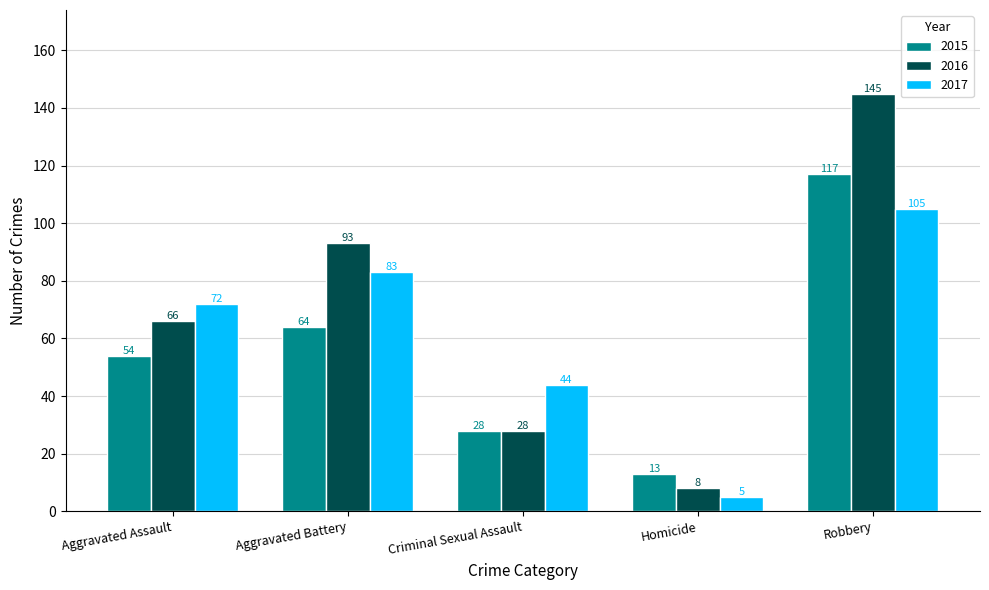

Which category has the lowest value in the 2017 series?

Homicide